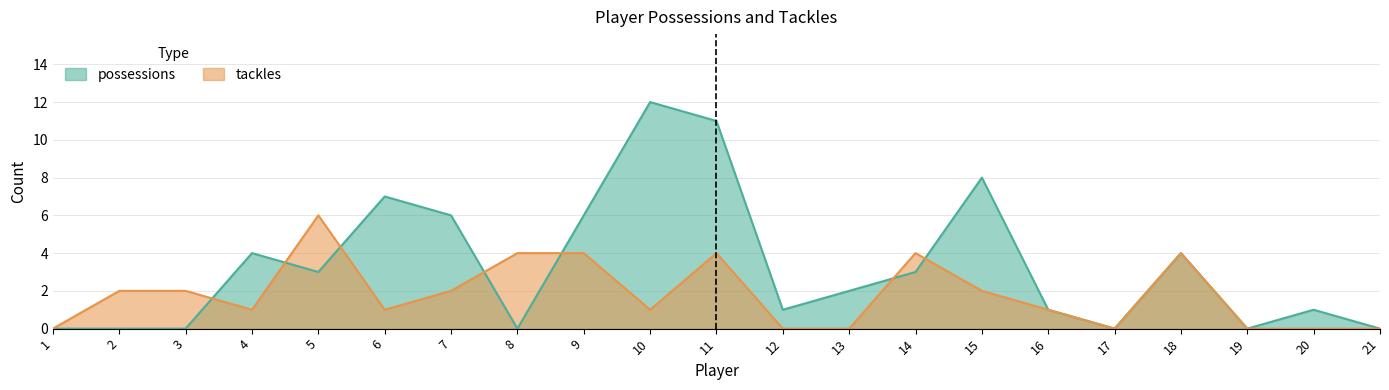

How many tackles values are between 0 and 4?

20